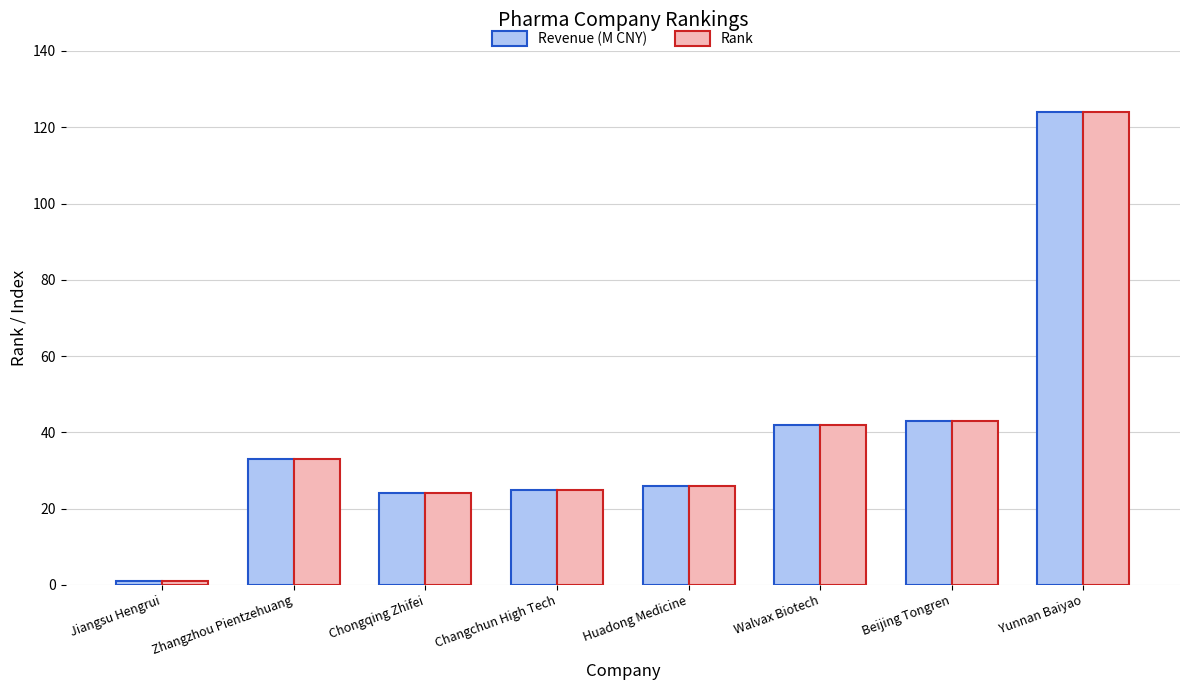

What is the average value of the Rank series?

40